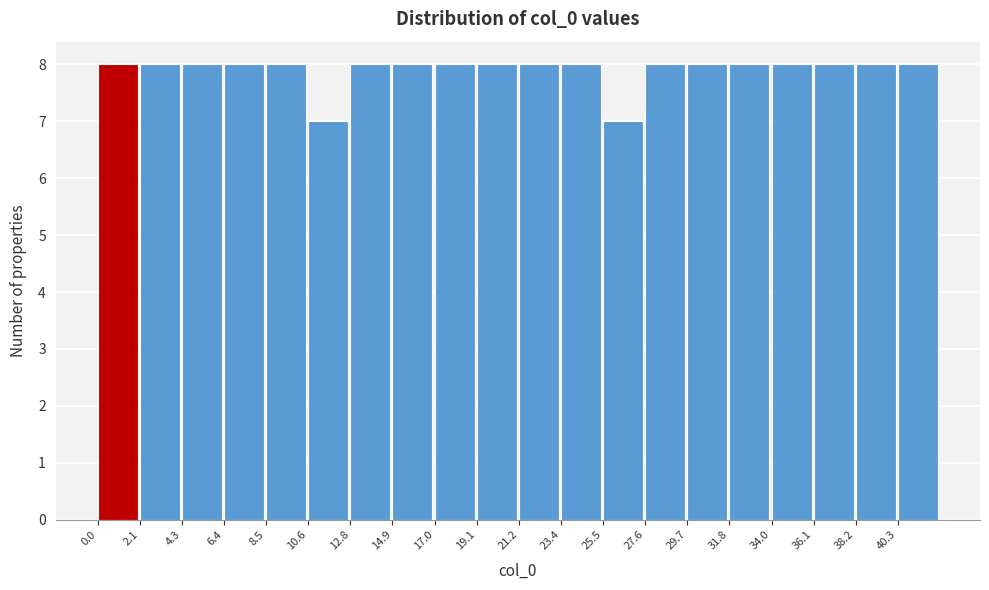

How tall is the bar that spans 8.5 to 10.5 on the x-axis? Neither the bar edges nor the heights are printed on the chart, so give them approximately, as read against the axes.

8